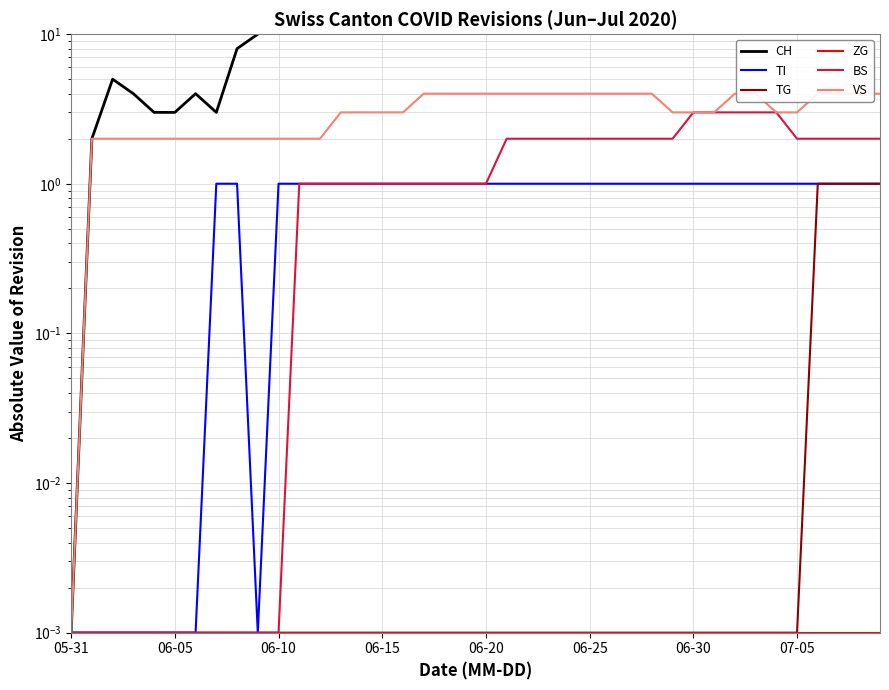

Reading right to left, transcribe all the data shown in this chart.

CH: 16.0	16.0	16.0	16.0	15.0	16.0	17.0	19.0	17.0	18.0	17.0	18.0	18.0	18.0	17.0	17.0	17.0	18.0	18.0	17.0	16.0	18.0	18.0	17.0	17.0	16.0	16.0	15.0	14.0	13.0	10.0	8.0	3.0	4.0	3.0	3.0	4.0	5.0	2.0	0.0
TI: 1.0	1.0	1.0	1.0	1.0	1.0	1.0	1.0	1.0	1.0	1.0	1.0	1.0	1.0	1.0	1.0	1.0	1.0	1.0	1.0	1.0	1.0	1.0	1.0	1.0	1.0	1.0	1.0	1.0	1.0	0.0	1.0	1.0	0.0	0.0	0.0	0.0	0.0	0.0	0.0
TG: 1.0	1.0	1.0	1.0	0.0	0.0	0.0	0.0	0.0	0.0	0.0	0.0	0.0	0.0	0.0	0.0	0.0	0.0	0.0	0.0	0.0	0.0	0.0	0.0	0.0	0.0	0.0	0.0	0.0	0.0	0.0	0.0	0.0	0.0	0.0	0.0	0.0	0.0	0.0	0.0
ZG: 0.0	0.0	0.0	0.0	0.0	0.0	0.0	0.0	0.0	0.0	0.0	0.0	0.0	0.0	0.0	0.0	0.0	0.0	0.0	0.0	0.0	0.0	0.0	0.0	0.0	0.0	0.0	0.0	0.0	0.0	0.0	0.0	0.0	0.0	0.0	0.0	0.0	0.0	0.0	0.0
BS: 2.0	2.0	2.0	2.0	2.0	3.0	3.0	3.0	3.0	3.0	2.0	2.0	2.0	2.0	2.0	2.0	2.0	2.0	2.0	1.0	1.0	1.0	1.0	1.0	1.0	1.0	1.0	1.0	1.0	0.0	0.0	0.0	0.0	0.0	0.0	0.0	0.0	0.0	0.0	0.0
VS: 4.0	4.0	4.0	4.0	3.0	3.0	4.0	4.0	3.0	3.0	3.0	4.0	4.0	4.0	4.0	4.0	4.0	4.0	4.0	4.0	4.0	4.0	4.0	3.0	3.0	3.0	3.0	2.0	2.0	2.0	2.0	2.0	2.0	2.0	2.0	2.0	2.0	2.0	2.0	0.0